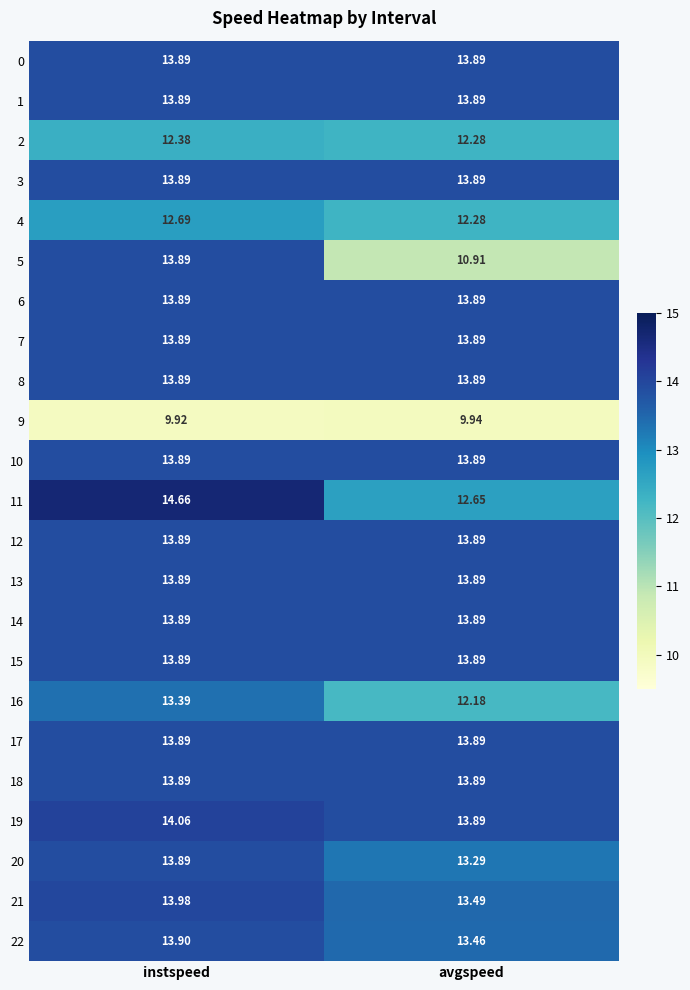

At which category is the sum across all series the highest?

instspeed